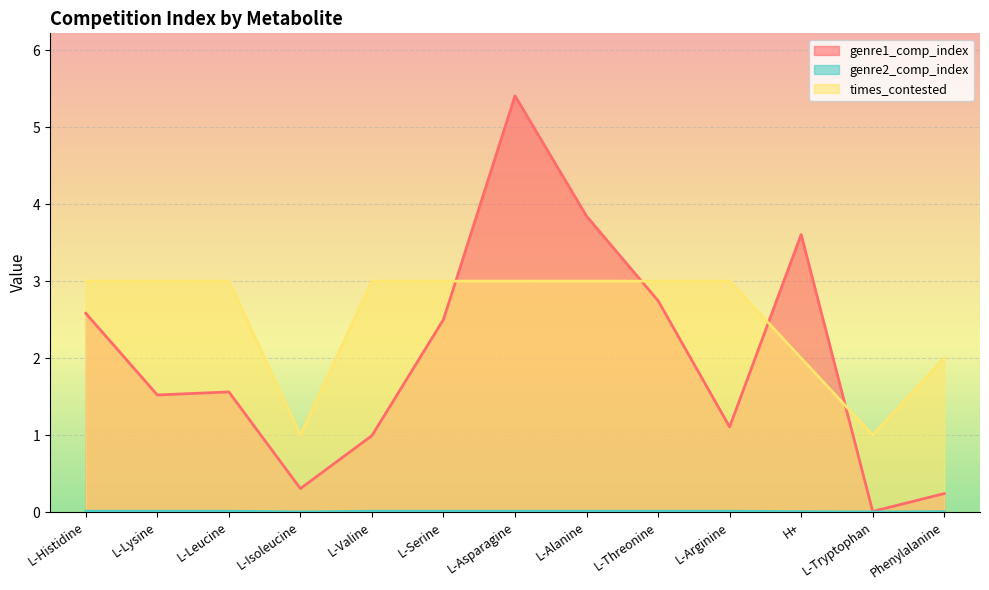

What is the average value of the times_contested series?

2.5